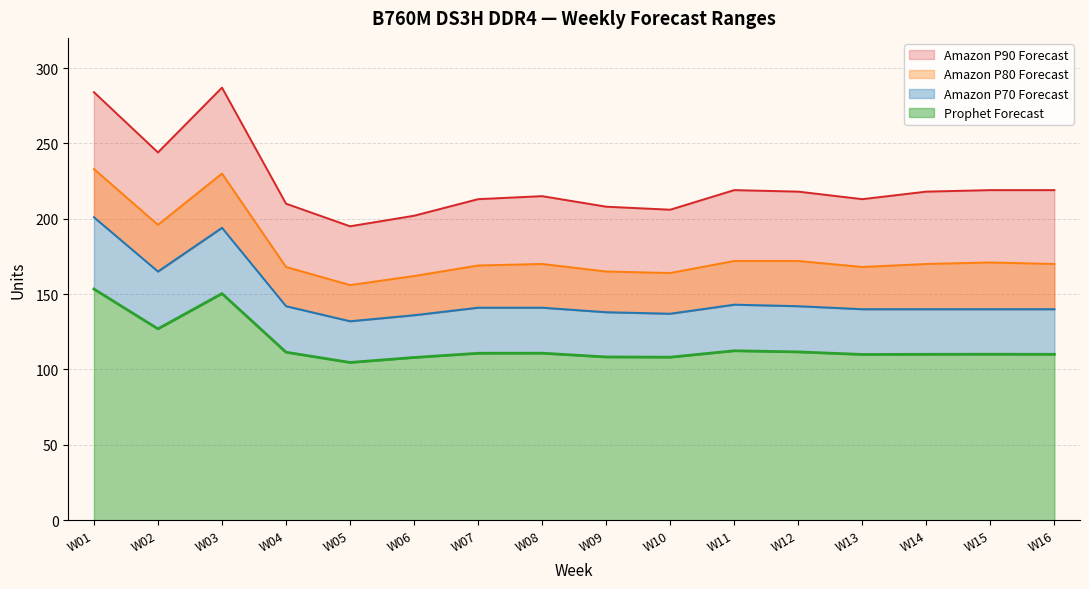

What is the value of the Amazon P90 Forecast point at the 13th from the left?

213.0